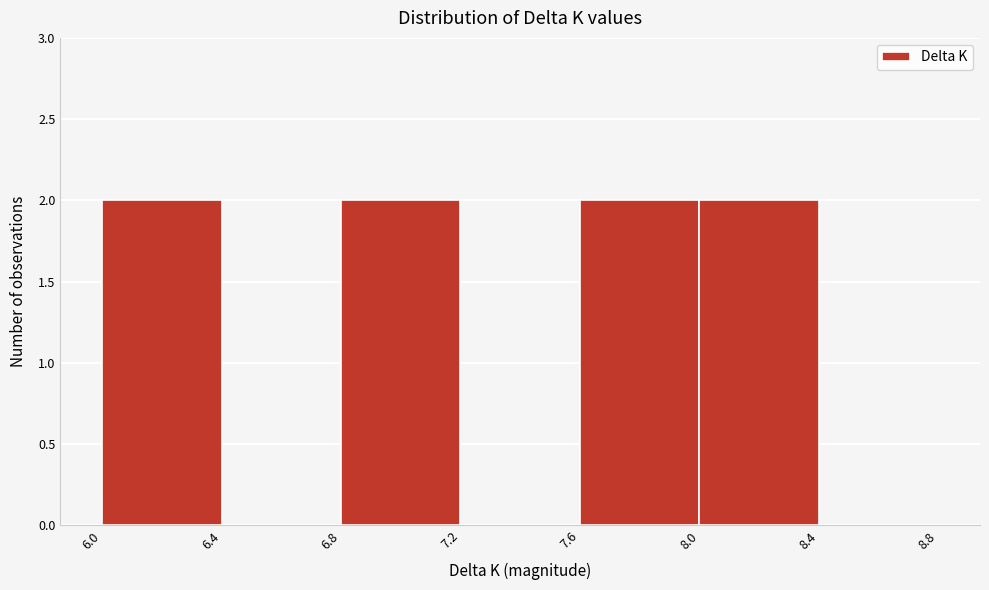

Reading left to right, list every bar in this chart as the range it spans on the x-axis followed by its height. The values are not printed on the chart, so give them approximately, as read against the axis.

6.0 to 6.4: 2
6.4 to 6.8: 0
6.8 to 7.2: 2
7.2 to 7.6: 0
7.6 to 8.0: 2
8.0 to 8.4: 2
8.4 to 8.8: 0